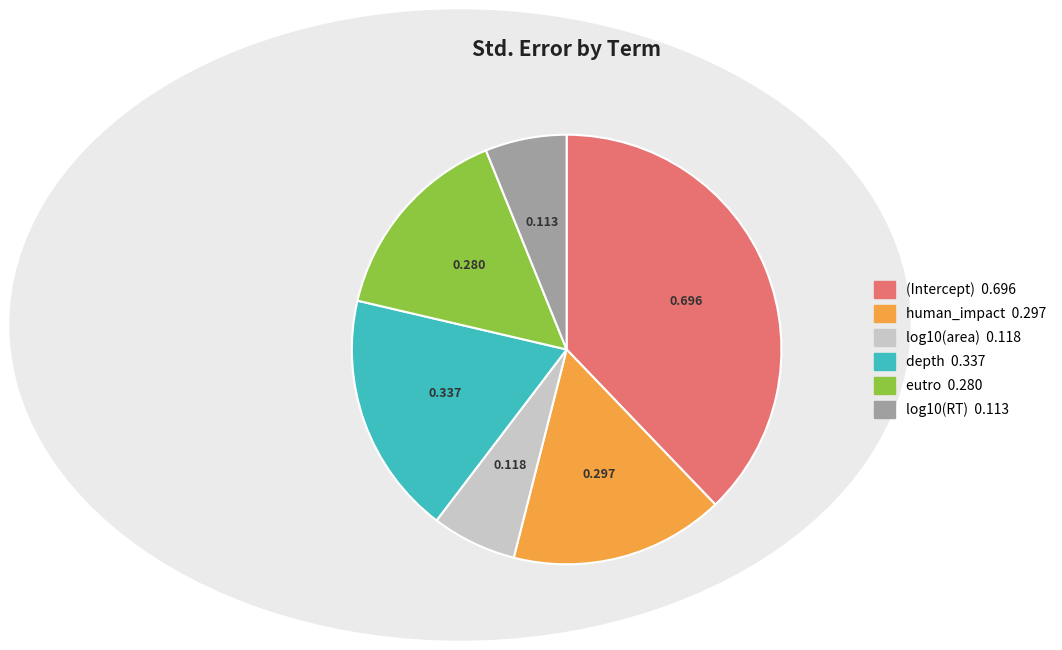

Is the sum of depth and log10(area) greater than half?

No